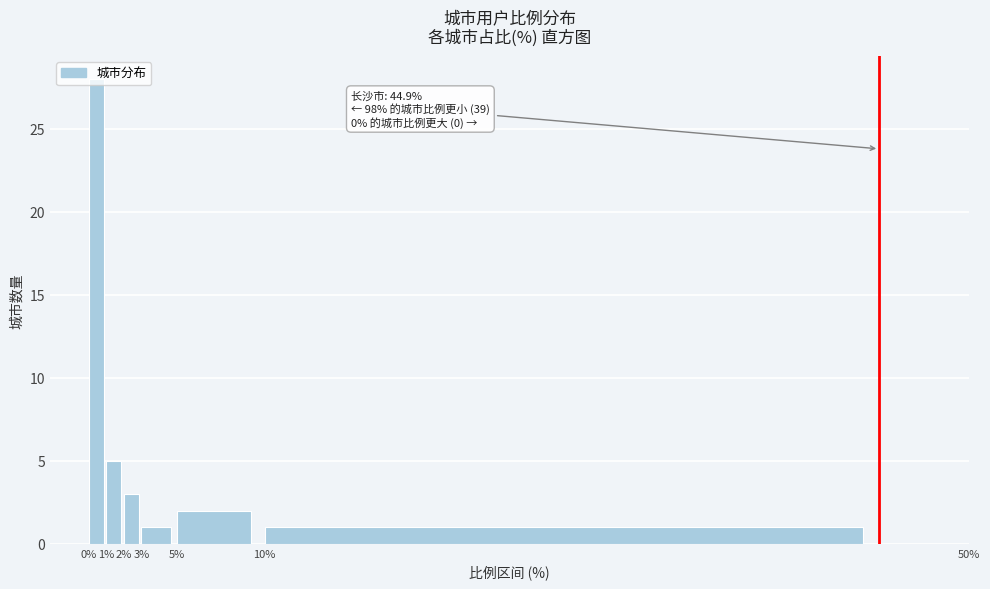

Which range on the x-axis has the tallest bar?

0% to 1%